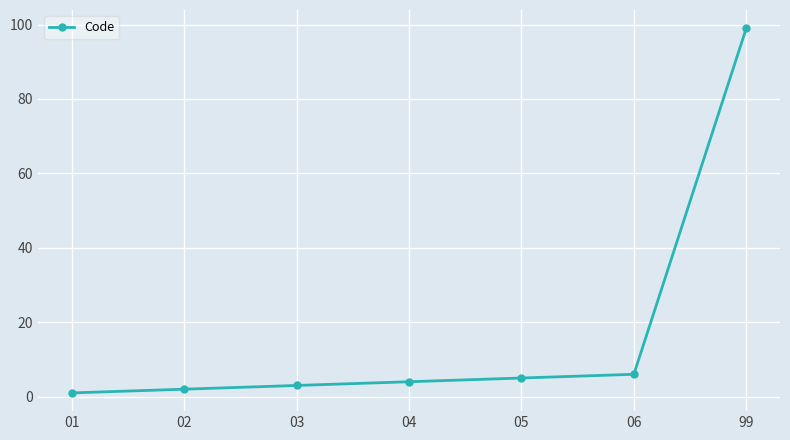

List the labels in order of value, largest first.

99, 06, 05, 04, 03, 02, 01